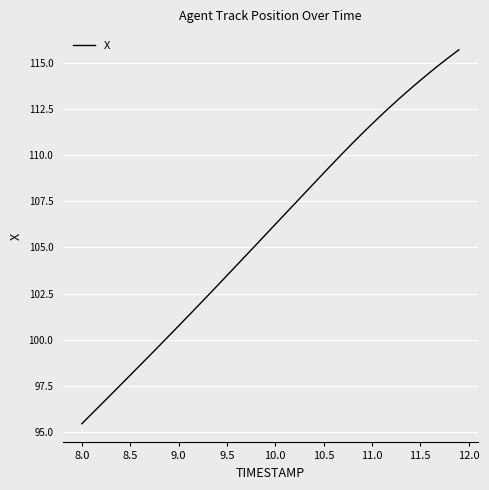

What is the greatest value displayed?

115.7